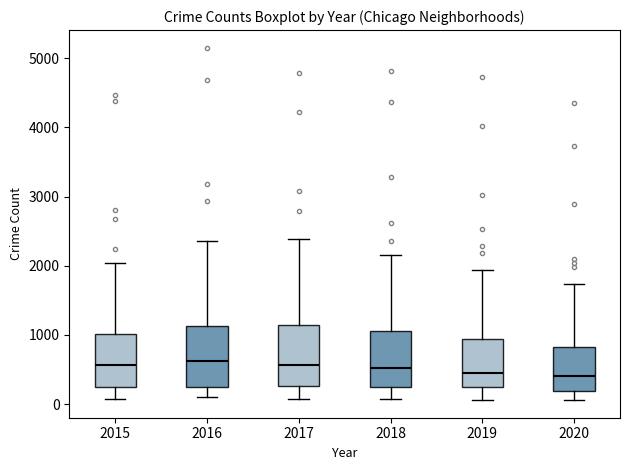

Reading left to right, transcribe this box plot: for each box, give where its median line is, the range the box spans, and where its two whiskers end, as read against the y-axis. The values are not printed on the chart, so give them approximately, as read against the axis.

2015: median 600, box 200 to 1000, whiskers 100 to 2000
2016: median 600, box 200 to 1100, whiskers 100 to 2400
2017: median 600, box 300 to 1200, whiskers 100 to 2400
2018: median 500, box 300 to 1100, whiskers 100 to 2100
2019: median 500, box 200 to 900, whiskers 100 to 1900
2020: median 400, box 200 to 800, whiskers 100 to 1700